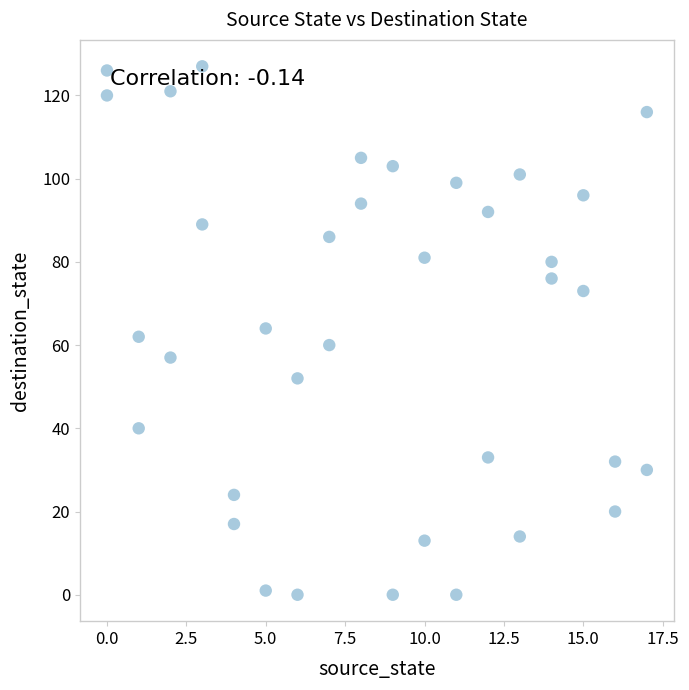

What is the range of Y values (max minus min)?

127